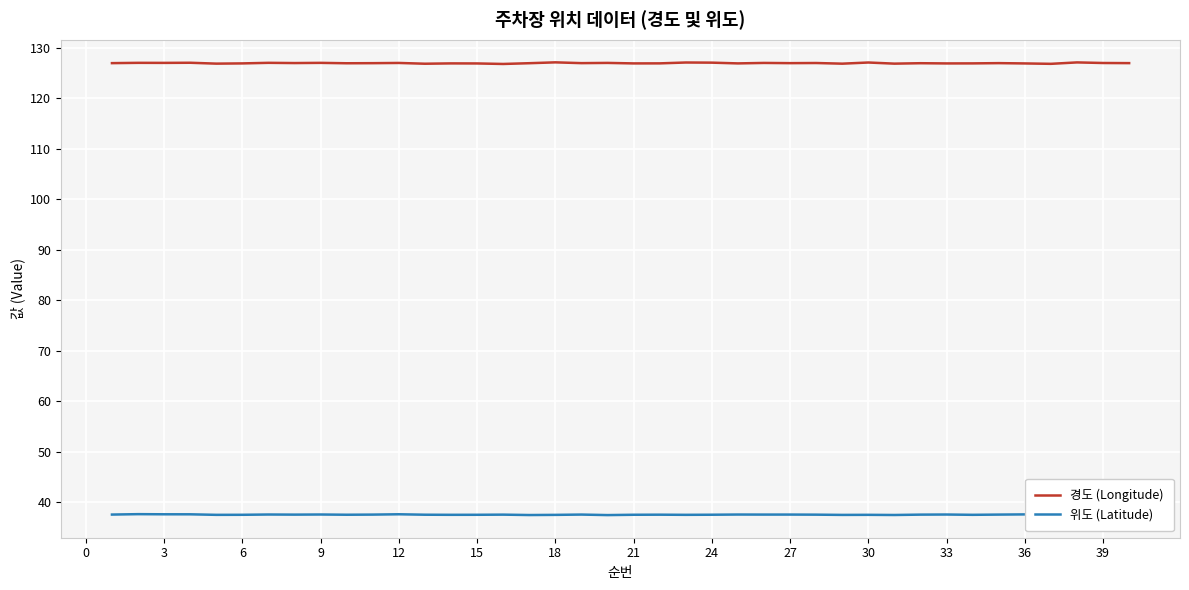

Which series has the widest spread of values?

경도 (Longitude)